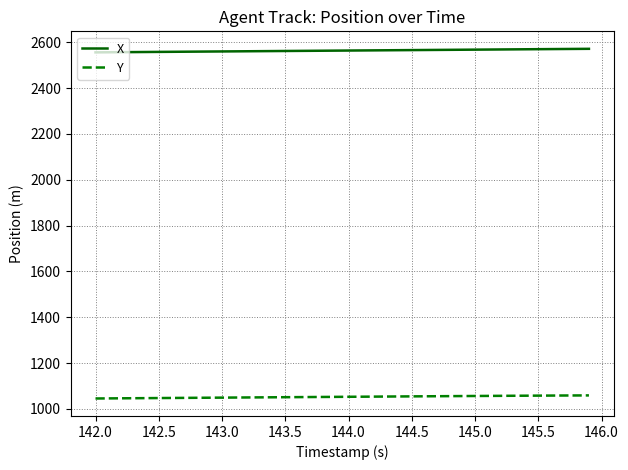

Rank the series by their average value, from lowest to highest.

Y, X